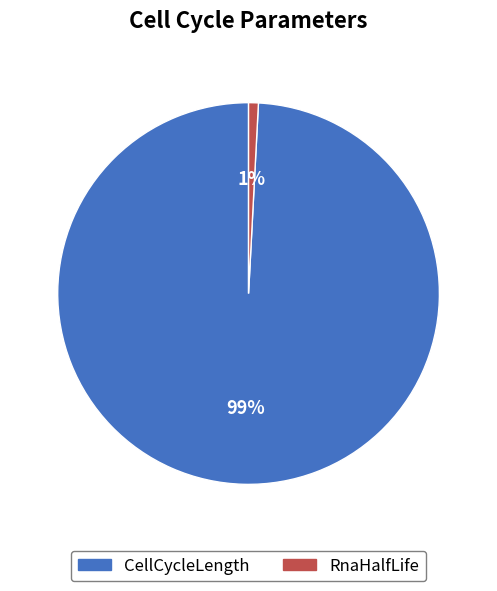

Rank the categories by value from highest to lowest.

CellCycleLength, RnaHalfLife